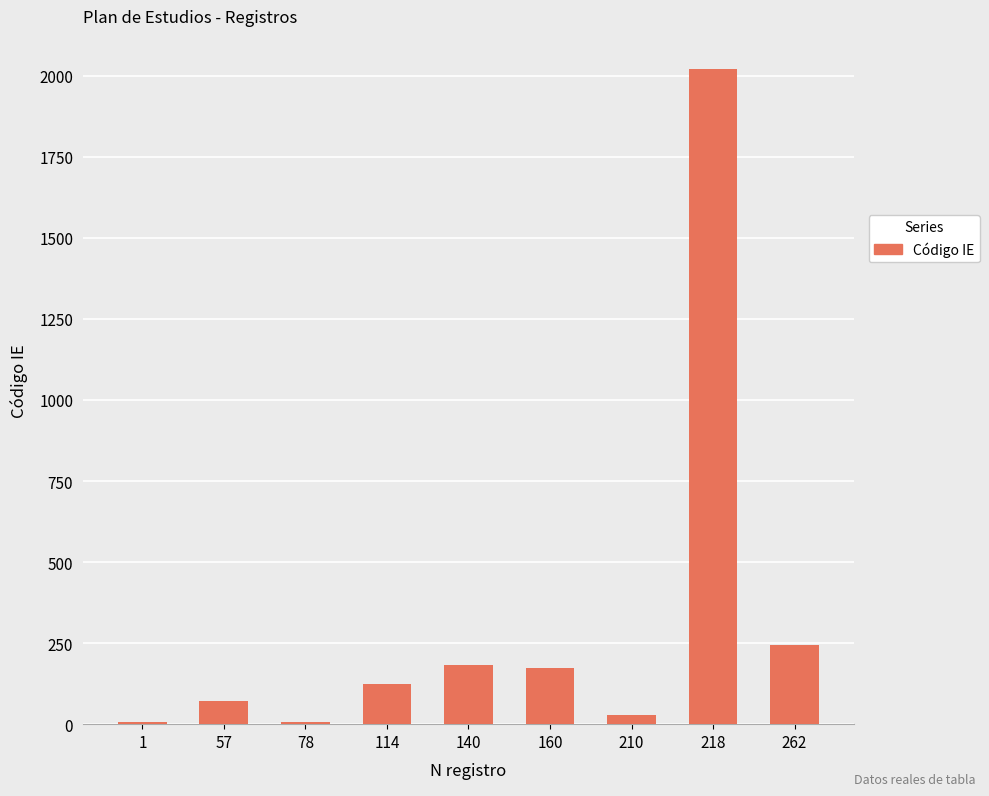

The chart shows a value of 182 at 140. True or false?

True